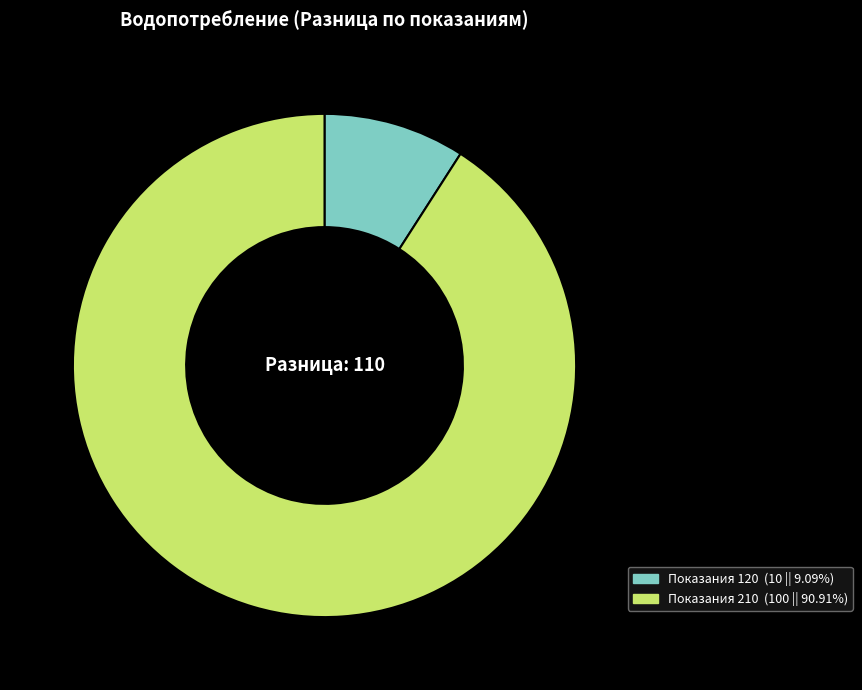

Is there a majority slice in this chart?

Yes